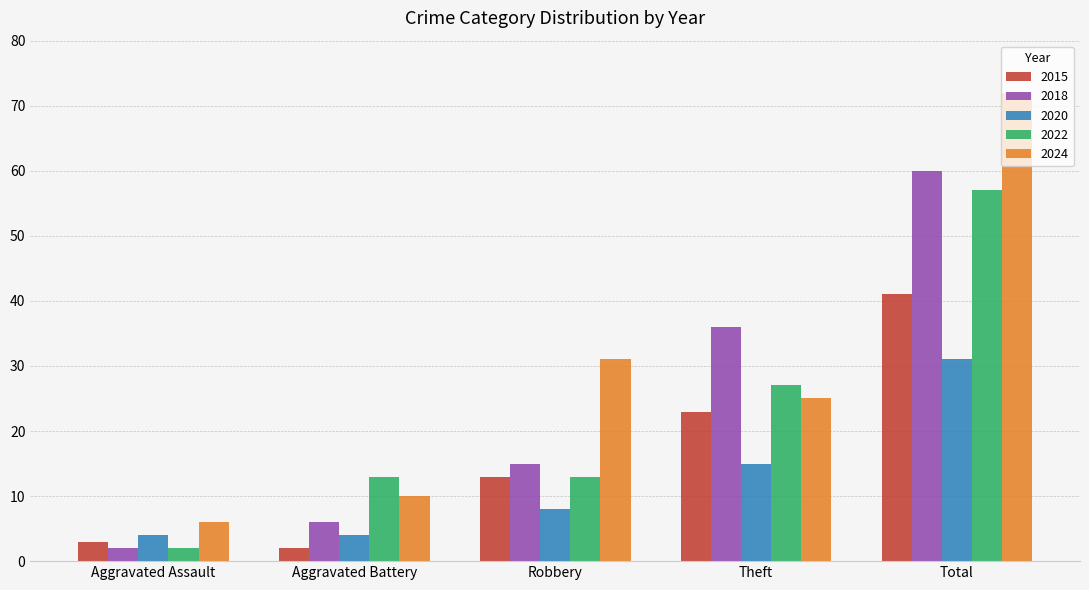

What is the spread (max minus min) of values at Aggravated Battery?

11